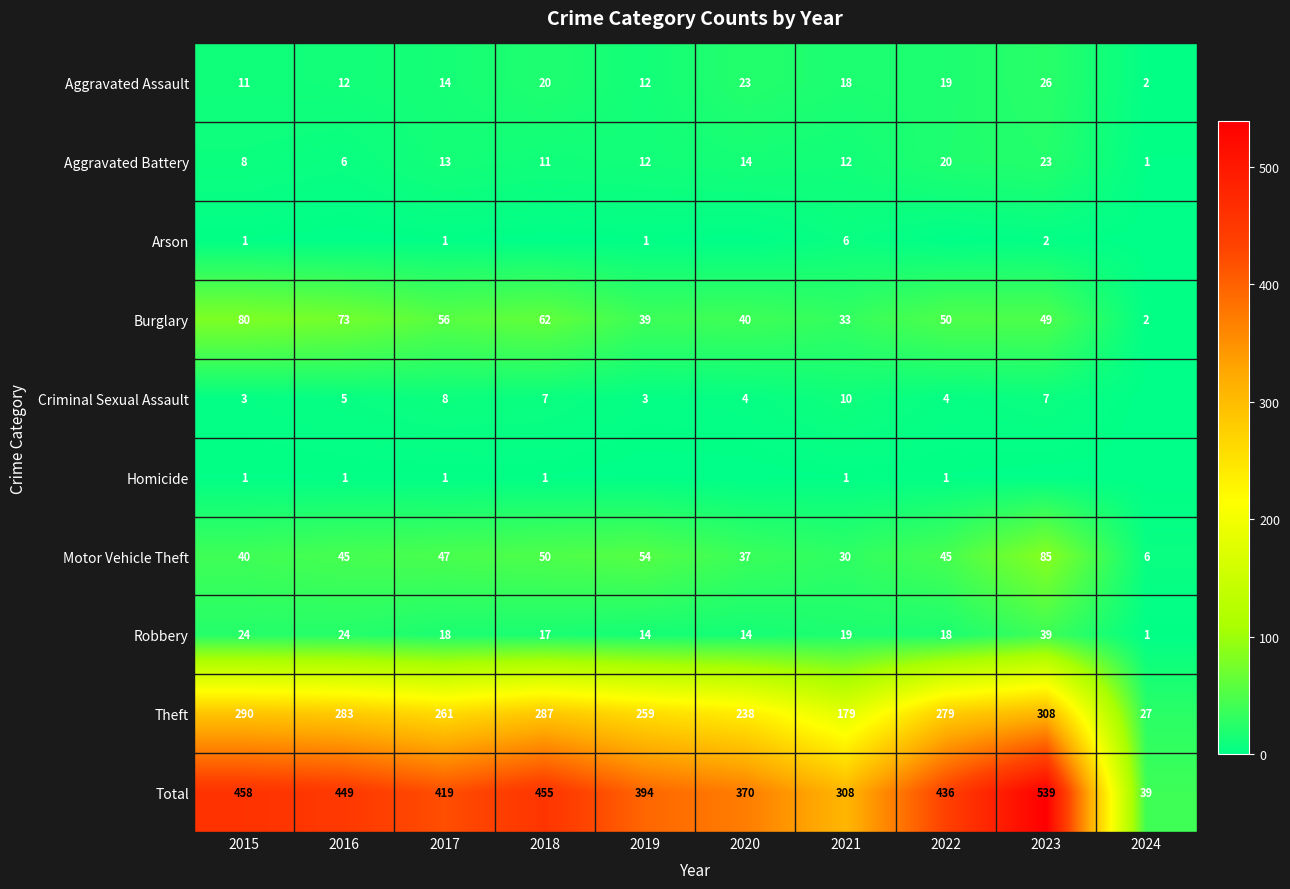

Rank the categories by Theft value from highest to lowest.

2023, 2015, 2018, 2016, 2022, 2017, 2019, 2020, 2021, 2024